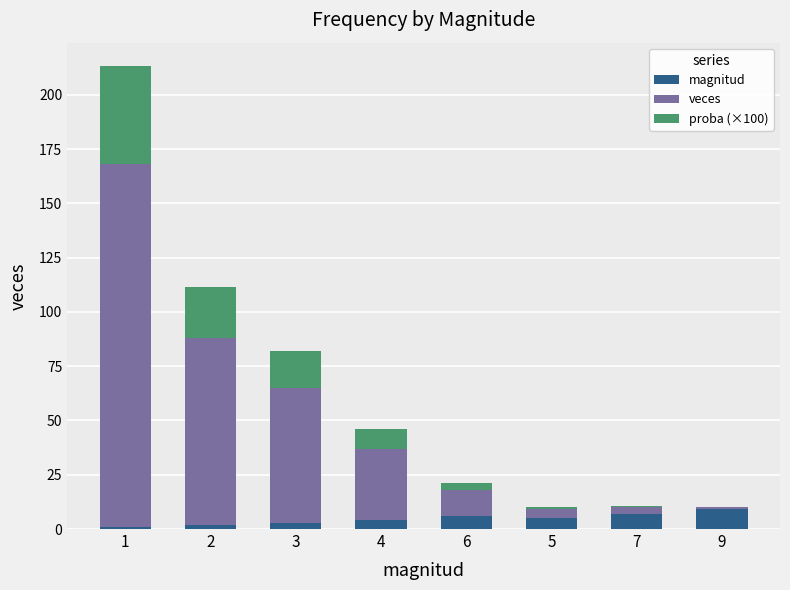

Is it true that magnitud equals 7.0 at 7?

True